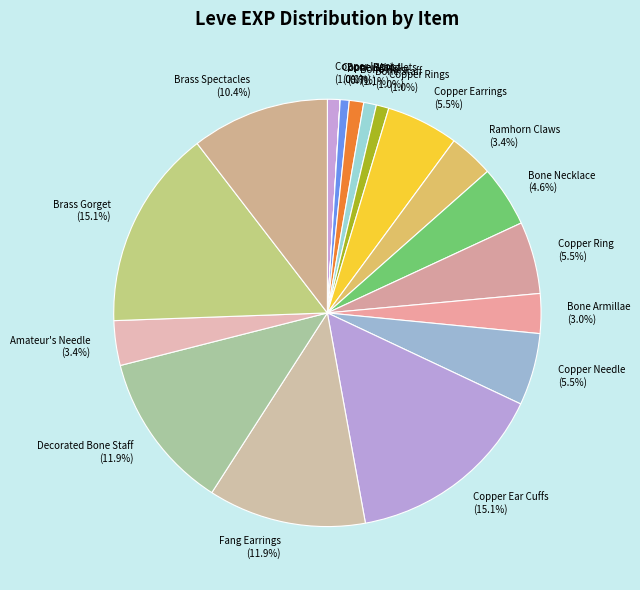

Is the sum of Decorated Bone Staff (11.9%) and Copper Rings (1.0%) greater than half?

No